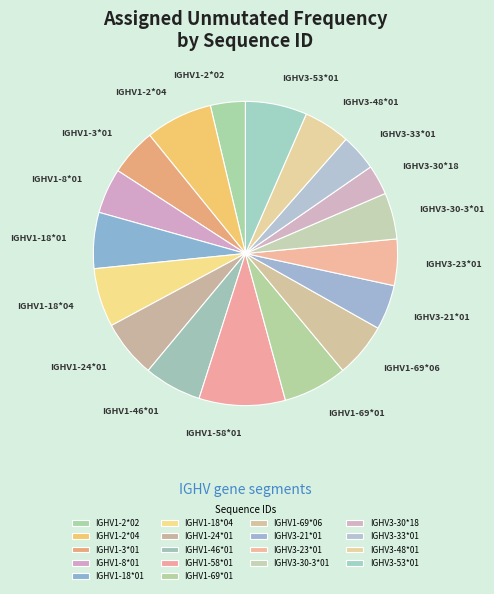

True or false: IGHV3-53*01 accounts for 7% of the total.

True